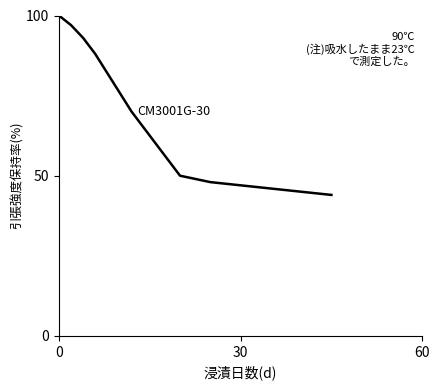

What is the smallest value displayed?

44